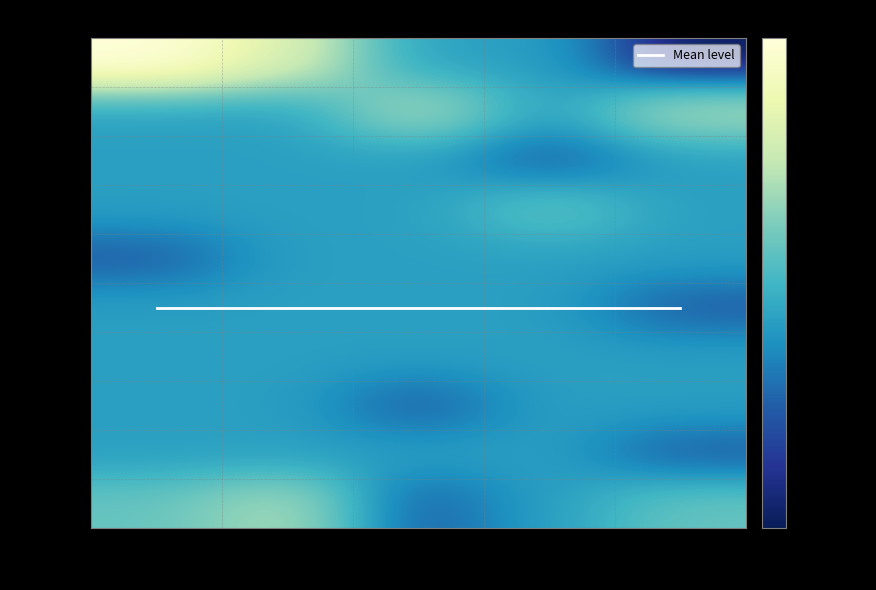

Between server_1 and server_4, which is larger?

server_1